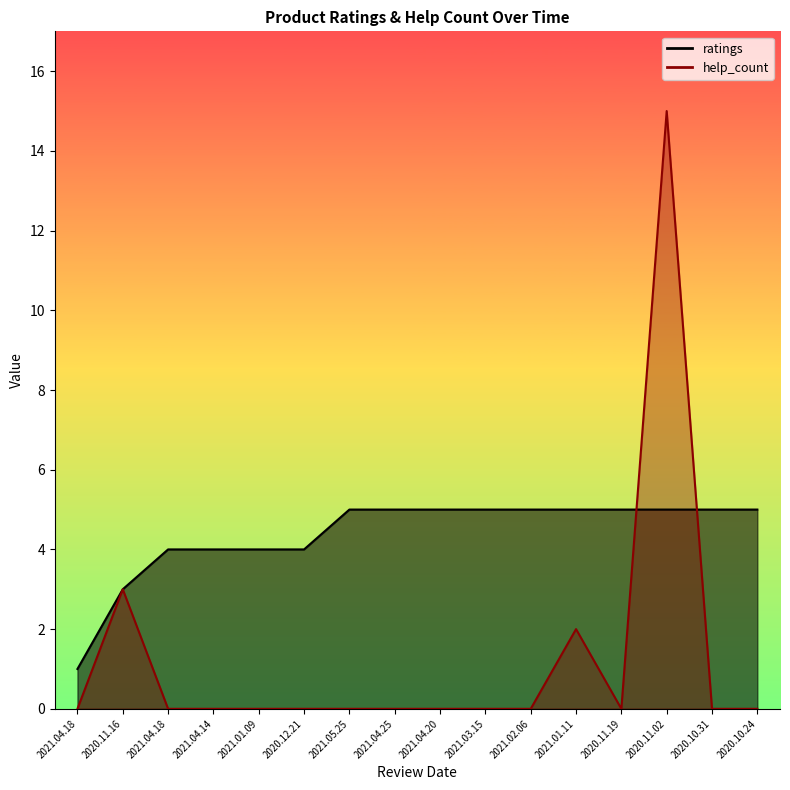

Reading right to left, list all the values displayed in this chart.

ratings: 5	5	5	5	5	5	5	5	5	5	4	4	4	4	3	1
help_count: 0	0	15	0	2	0	0	0	0	0	0	0	0	0	3	0